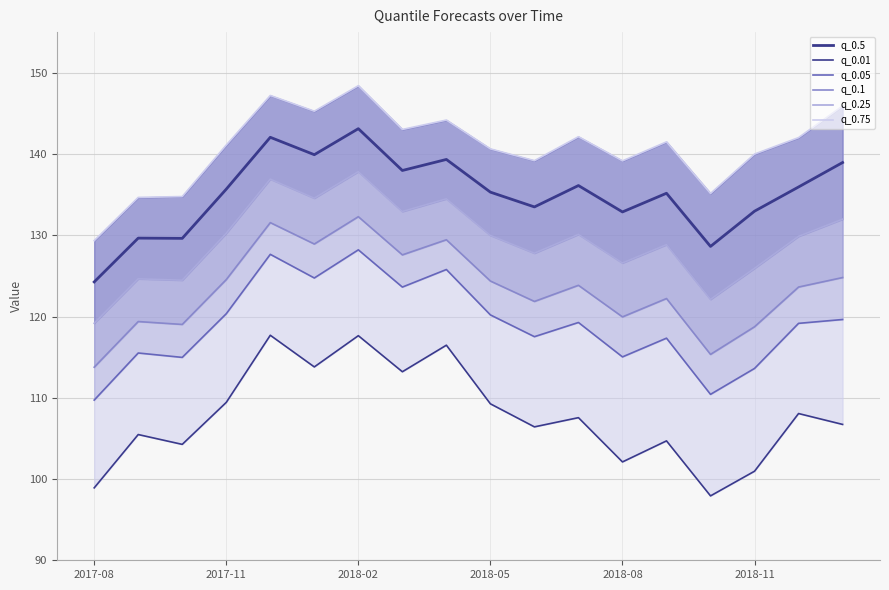

True or false: q_0.1 and q_0.05 cross at least once.

False